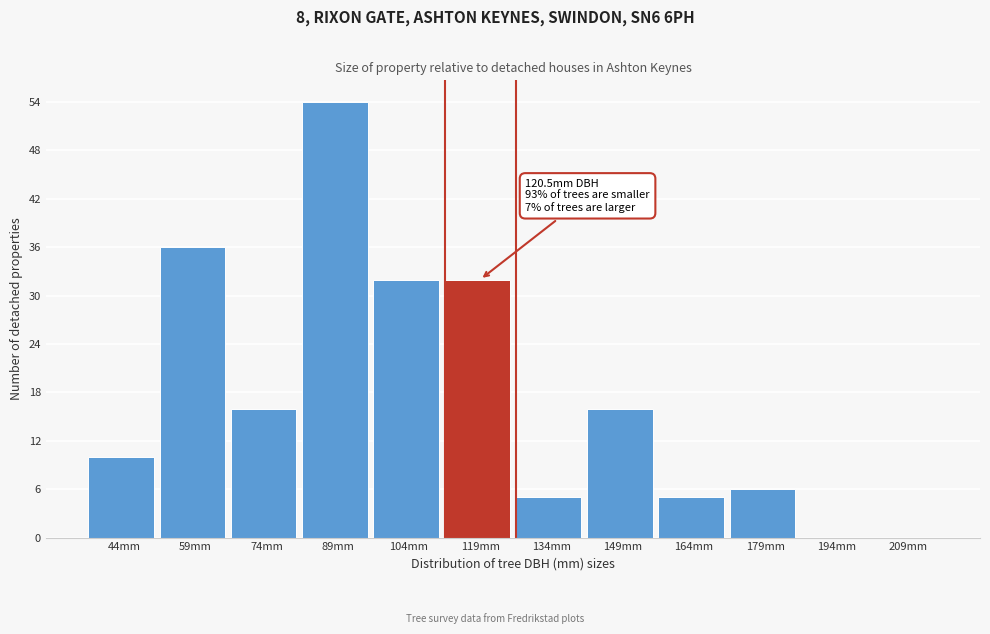

Reading right to left, what are all the values shown in this chart?

209mm=0	194mm=0	179mm=6	164mm=5	149mm=16	134mm=5	119mm=32	104mm=32	89mm=54	74mm=16	59mm=36	44mm=10